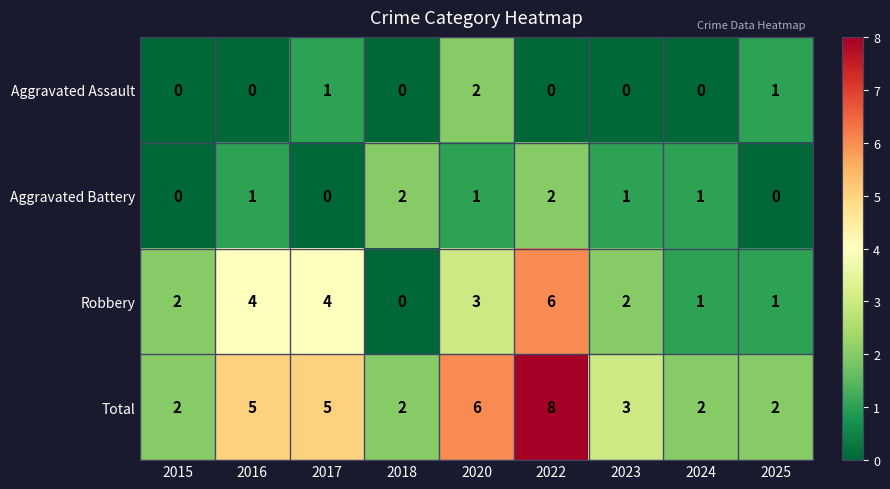

The value of Total at 2023 is 3. True or false?

True